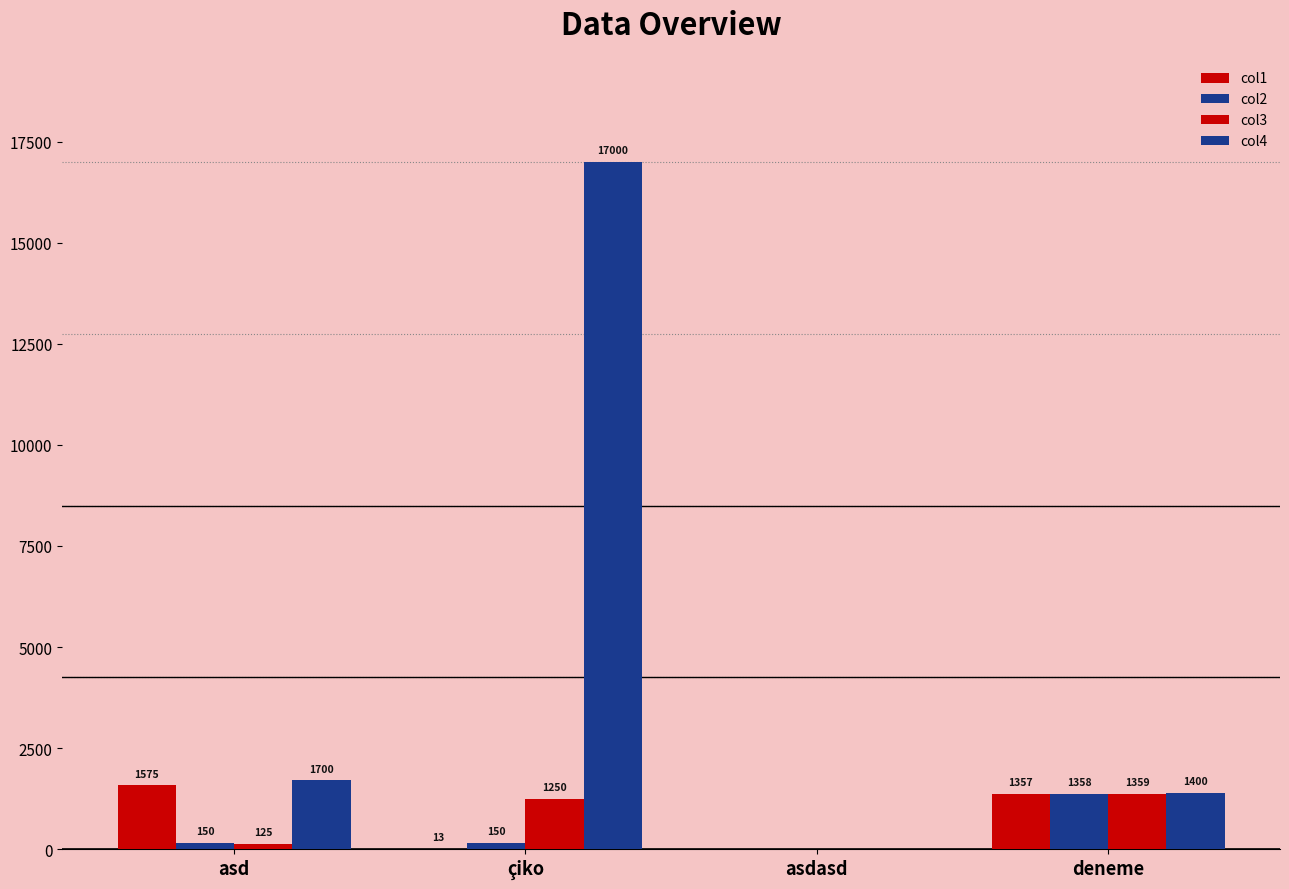

Count the number of categories in the chart.

4